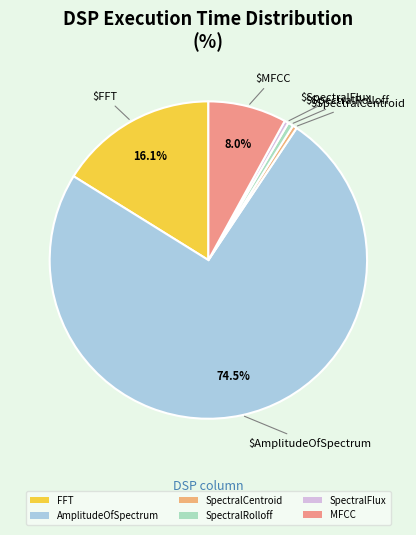

How many slices are in this pie chart?

6